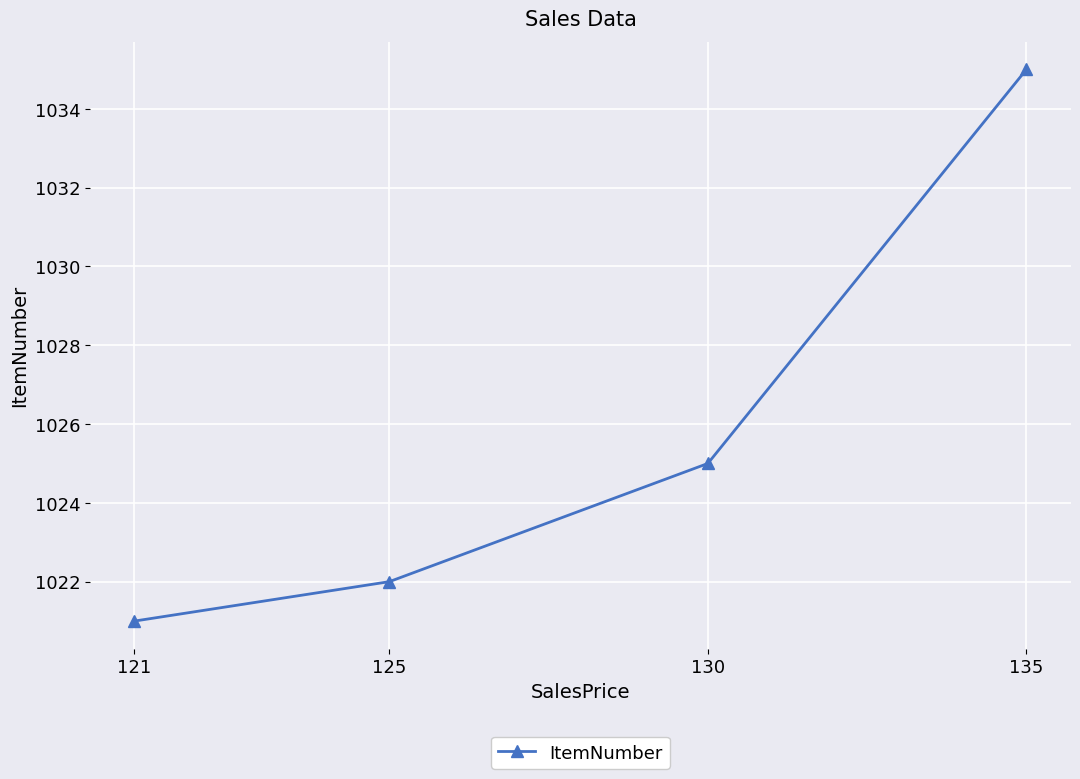

What is the difference between the maximum and minimum values?

14